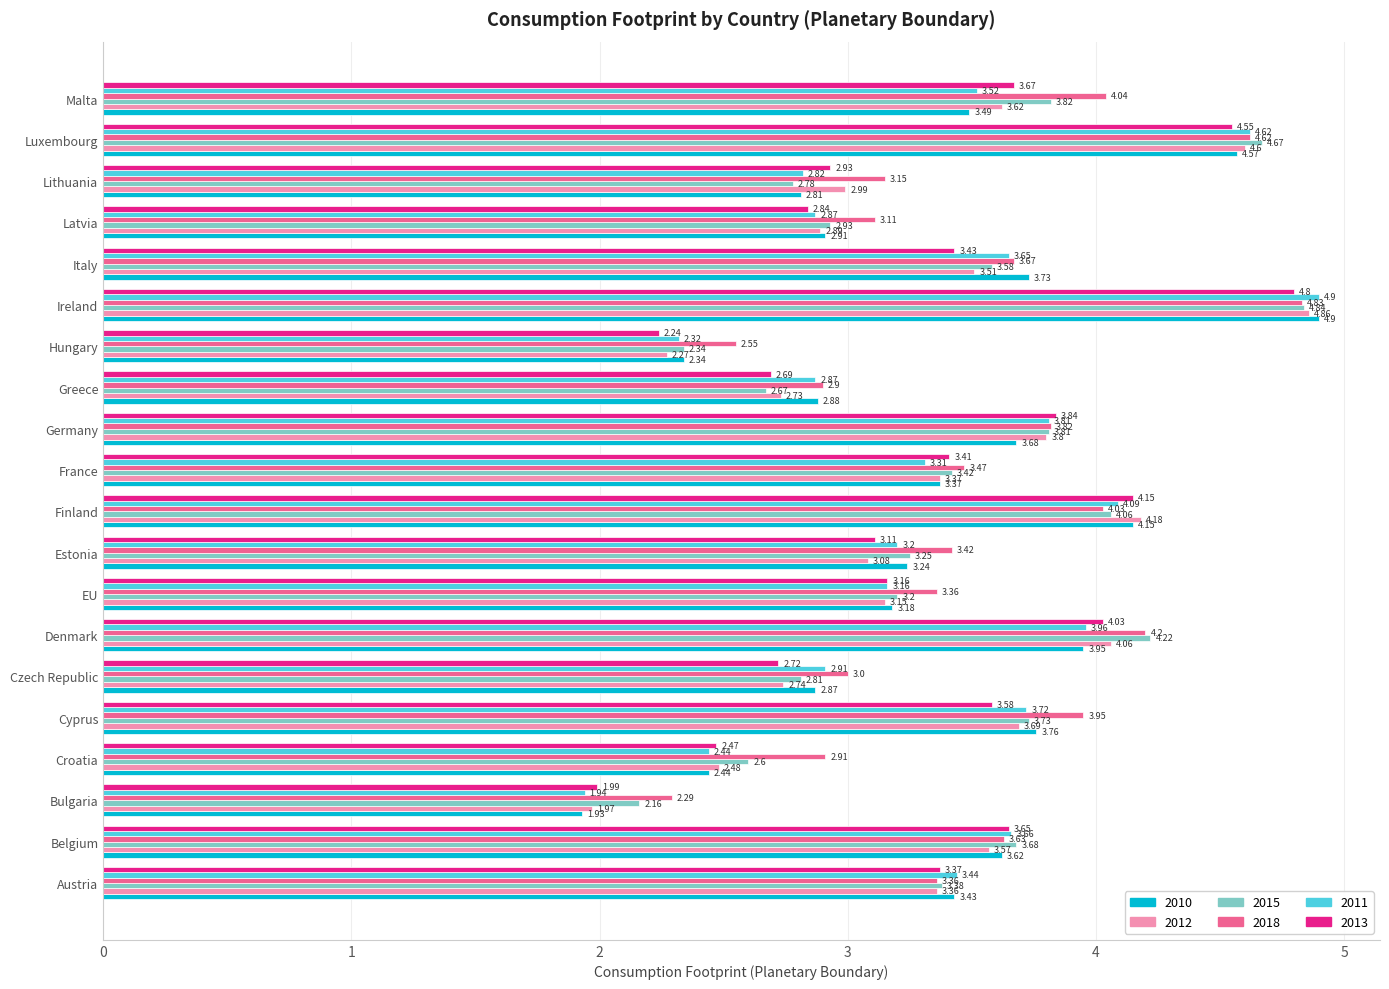

At which label does 2011 reach its peak?

Ireland